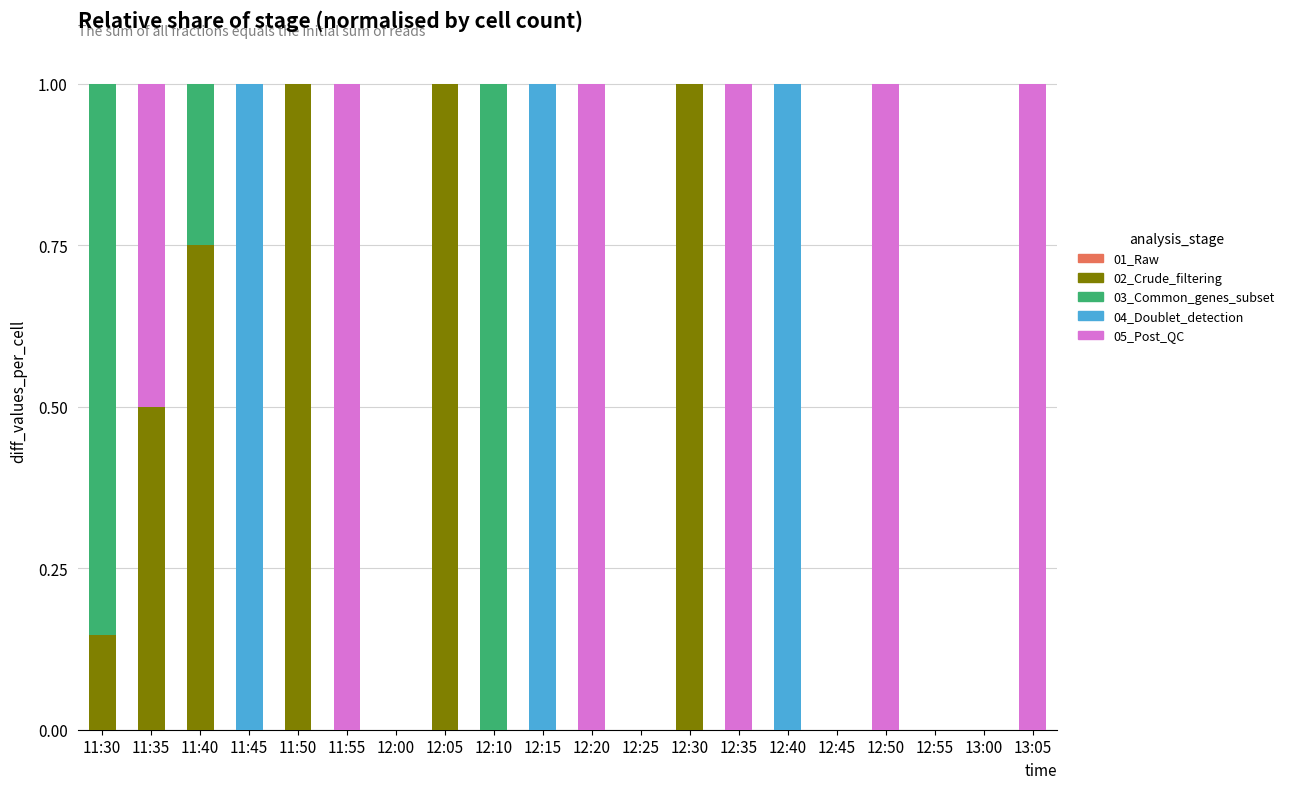

What is the total value across all series at 12:50?

1.0